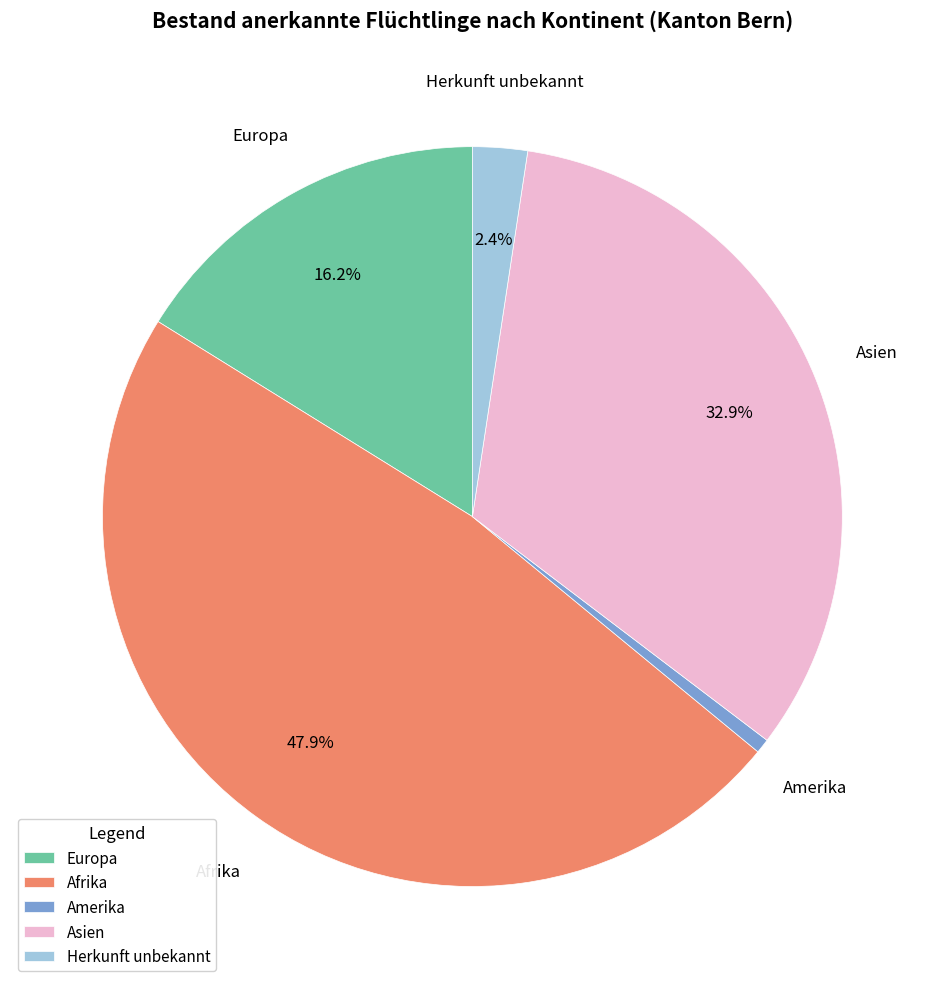

What is the ratio of the value at Europa to the value at Amerika?

25.5